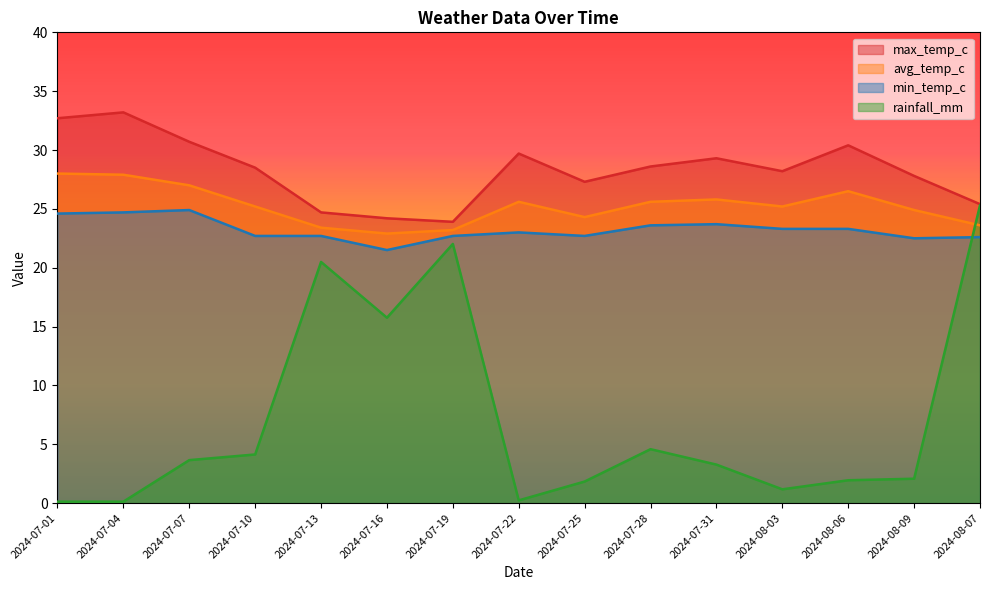

What position from the left is 2024-07-28?

10